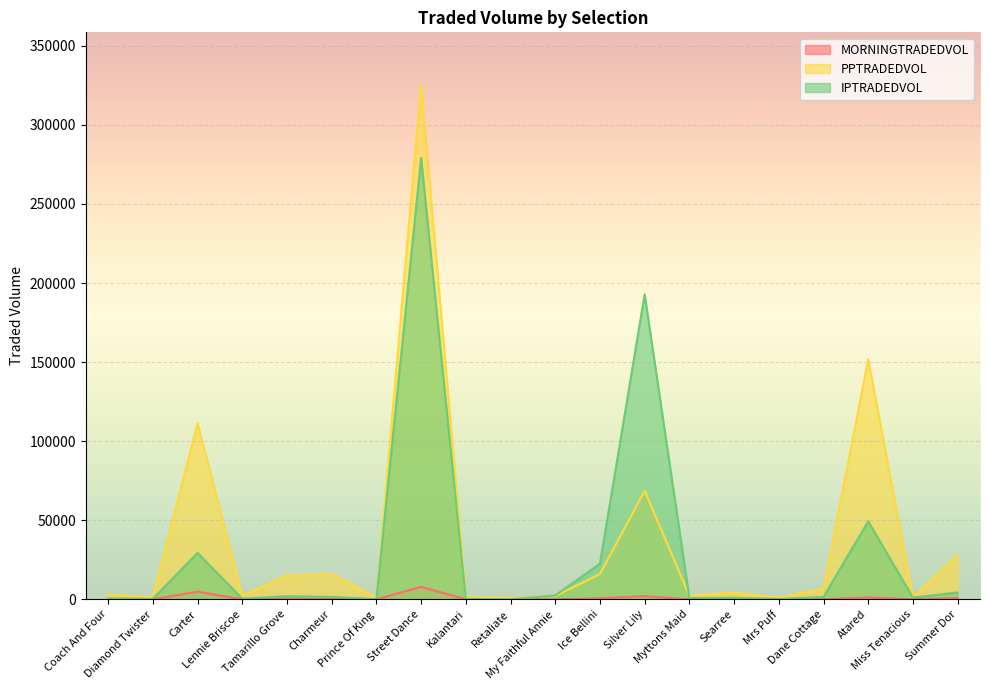

Rank the series by their maximum value, from highest to lowest.

PPTRADEDVOL, IPTRADEDVOL, MORNINGTRADEDVOL